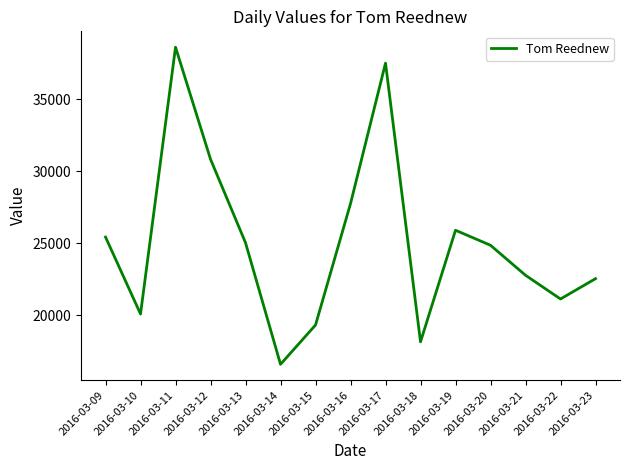

The chart shows a value of 37508 at 2016-03-17. True or false?

True